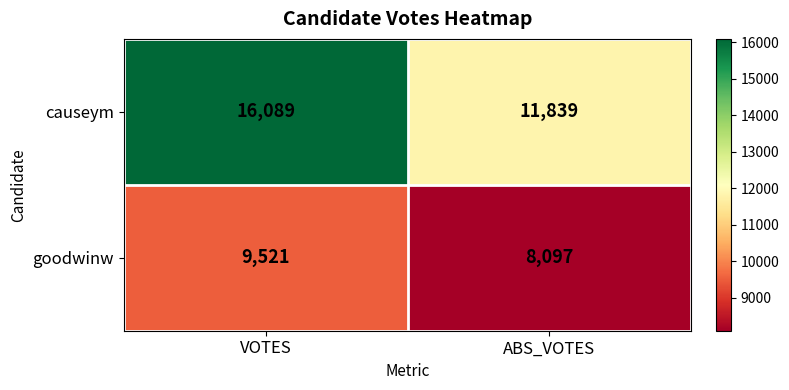

What is the difference between the causeym values at ABS_VOTES and VOTES?

4250